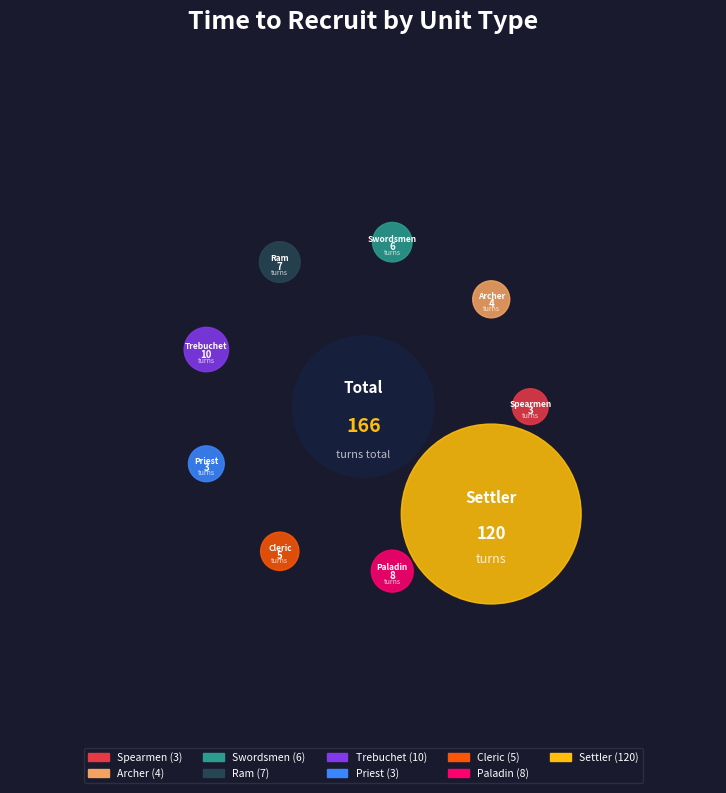

Between Trebuchet and Ram, which is larger?

Trebuchet